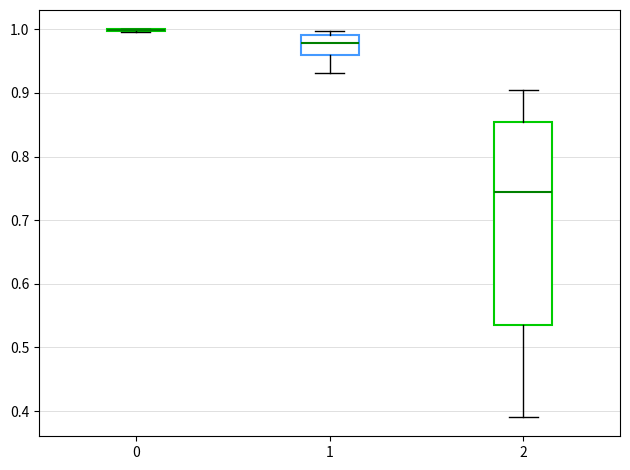

Reading left to right, transcribe this box plot: for each box, give where its median line is, the range the box spans, and where its two whiskers end, as read against the y-axis. The values are not printed on the chart, so give them approximately, as read against the axis.

0: box collapsed to a line at 1.00, whiskers 1.00 to 1.00
1: median 0.98, box 0.96 to 0.99, whiskers 0.93 to 1.00
2: median 0.74, box 0.53 to 0.85, whiskers 0.39 to 0.91